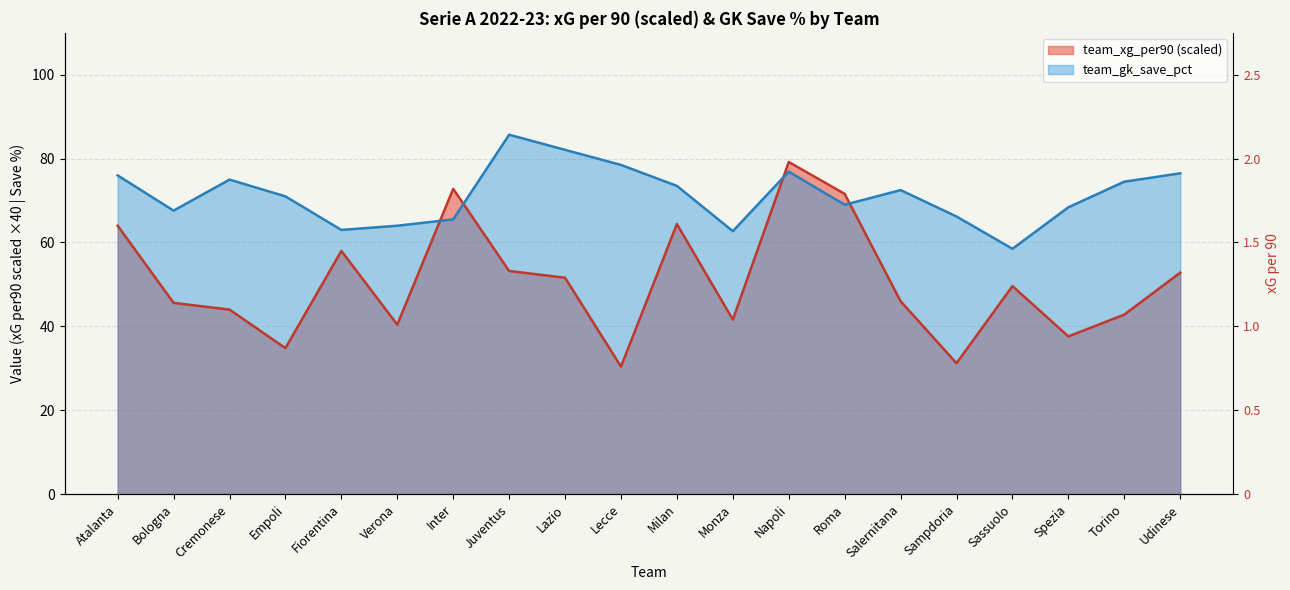

What is the label of the 6th point from the right?

Salernitana